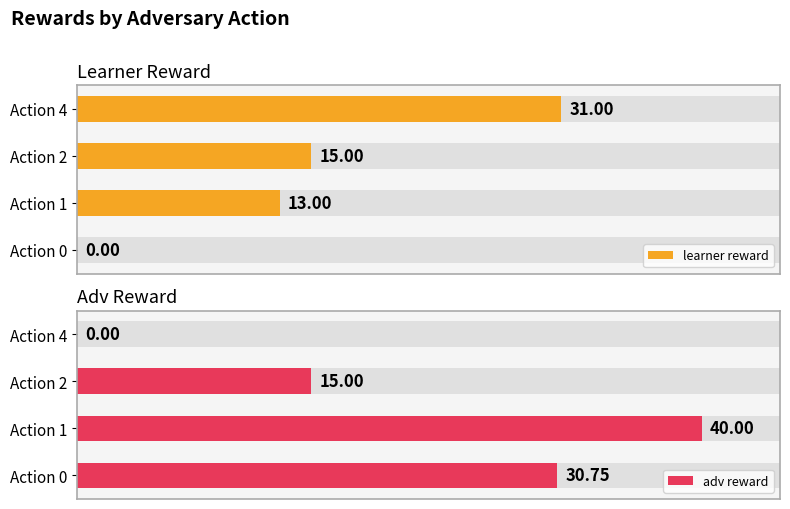

Count the number of categories in the chart.

4